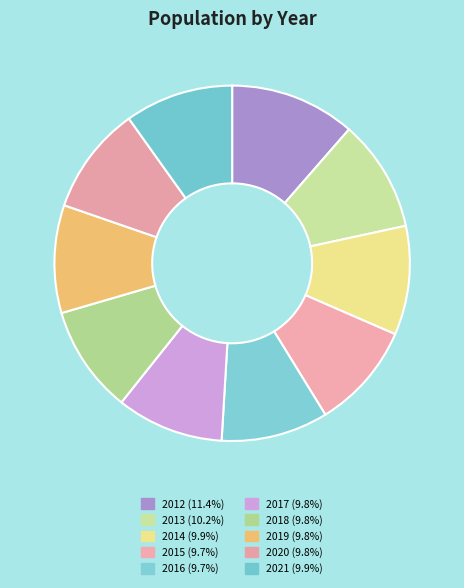

How many slices are in this pie chart?

10